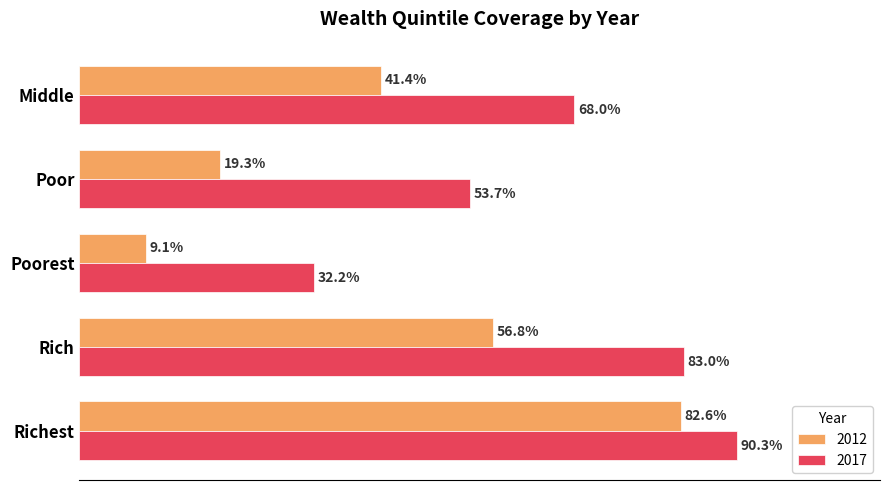

Where is 2017 nearest to the value 61?

Middle